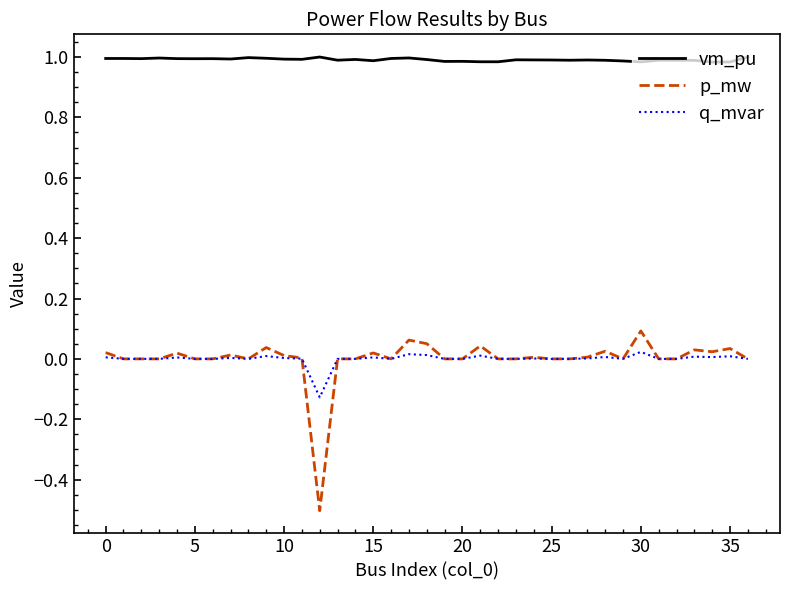

Which series has the largest total across all categories?

vm_pu